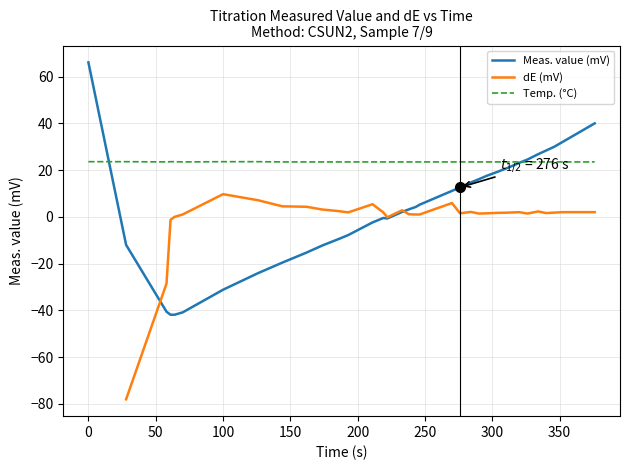

What is the highest value of the Meas. value (mV) series?

66.1